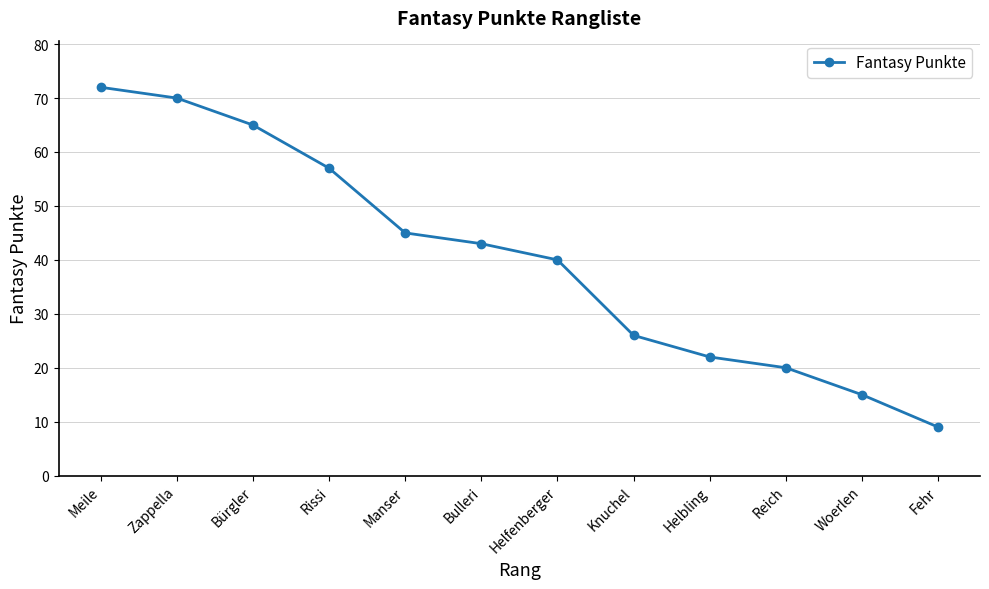

What is the ratio of the value at Meile to the value at Fehr?

8.0